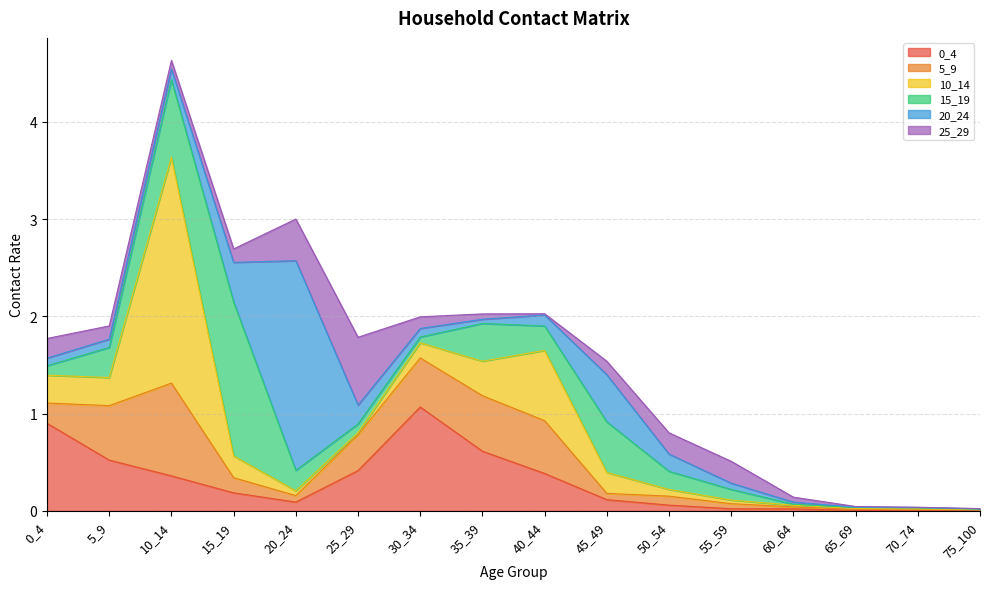

In 20_24, how many points are higher than both neighbors (excluding endpoints)?

3